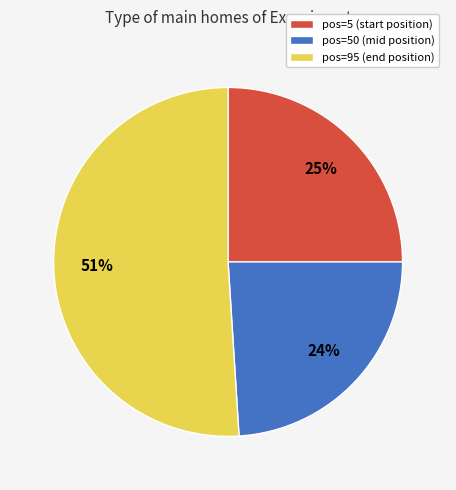

Is there any slice that represents more than half of the pie?

Yes